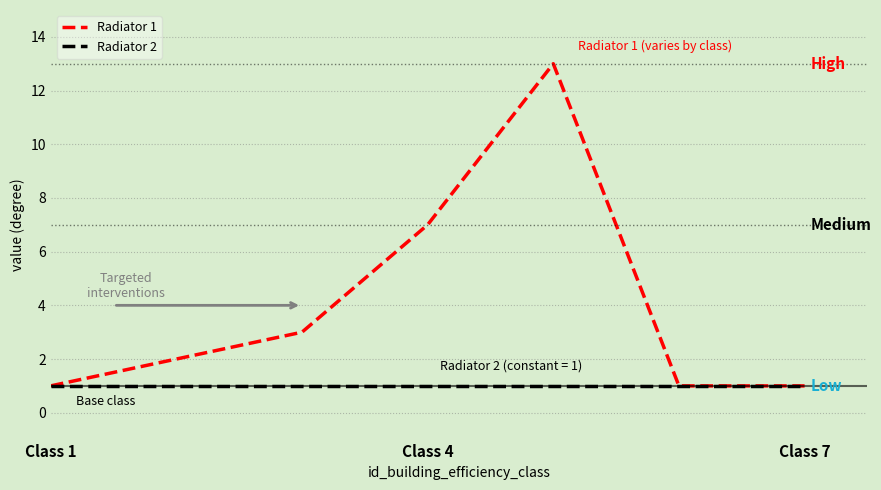

Which series has the widest spread of values?

Radiator 1